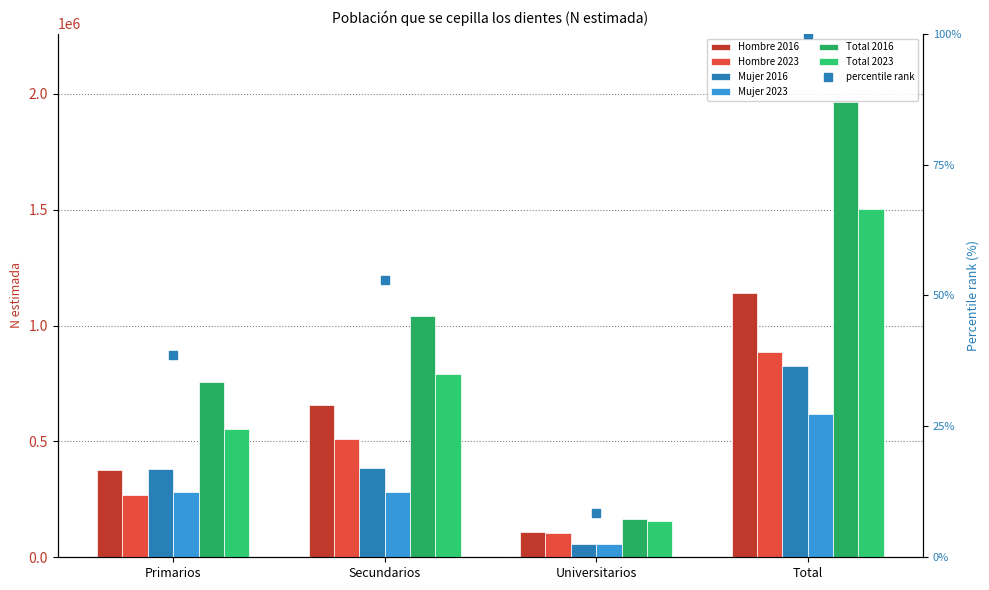

Which has a higher value, Total or Universitarios?

Total